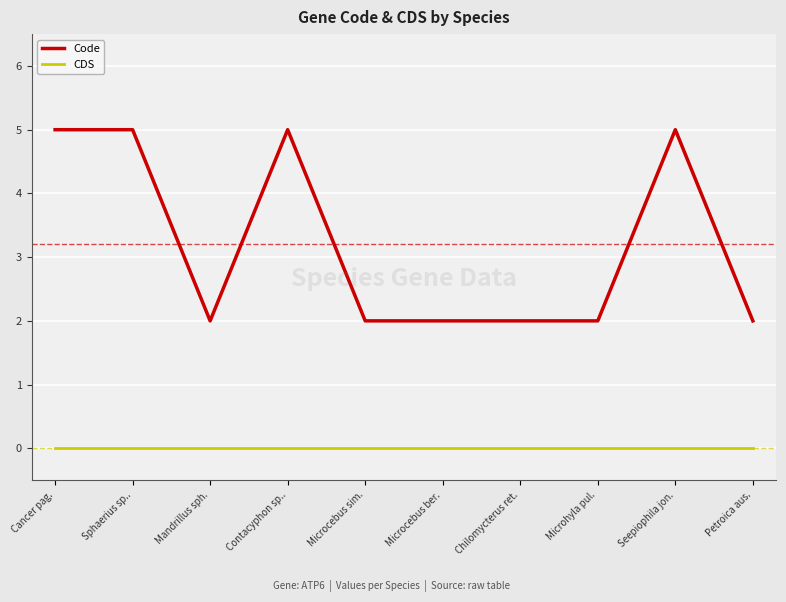

Reading left to right, list all the values displayed in this chart.

Code: 5	5	2	5	2	2	2	2	5	2
CDS: 0	0	0	0	0	0	0	0	0	0